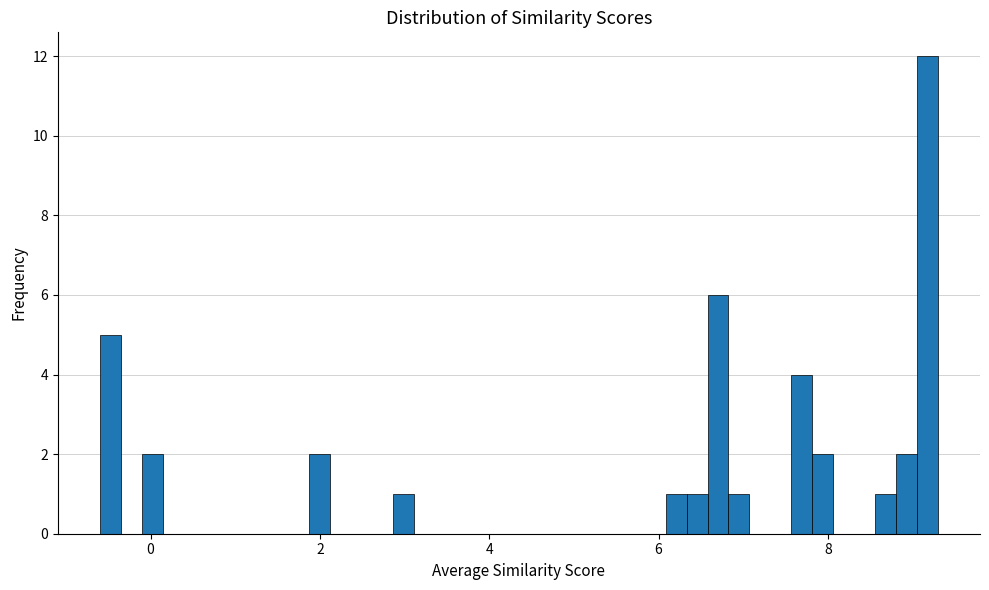

Around what value on the x-axis is the tallest bar? Give the approximate position of its centre, as read against the axis.

9.2